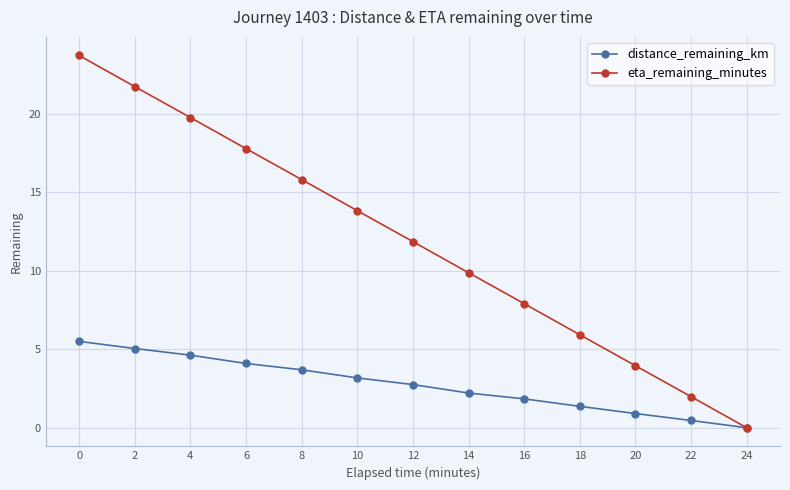

The value of eta_remaining_minutes at 22 is 2.0. True or false?

True